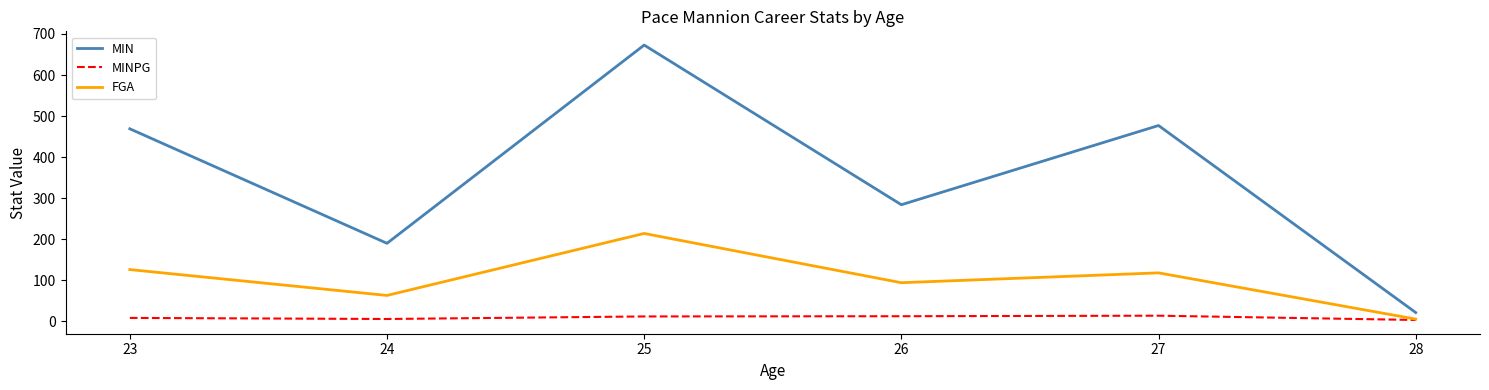

Between 23 and 25, which series saw the biggest shift?

MIN